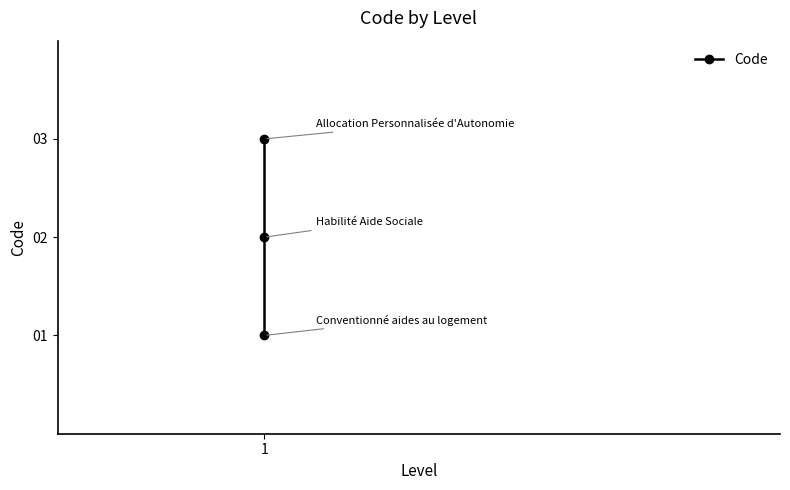

Is it true that the value at 1 is 1?

False